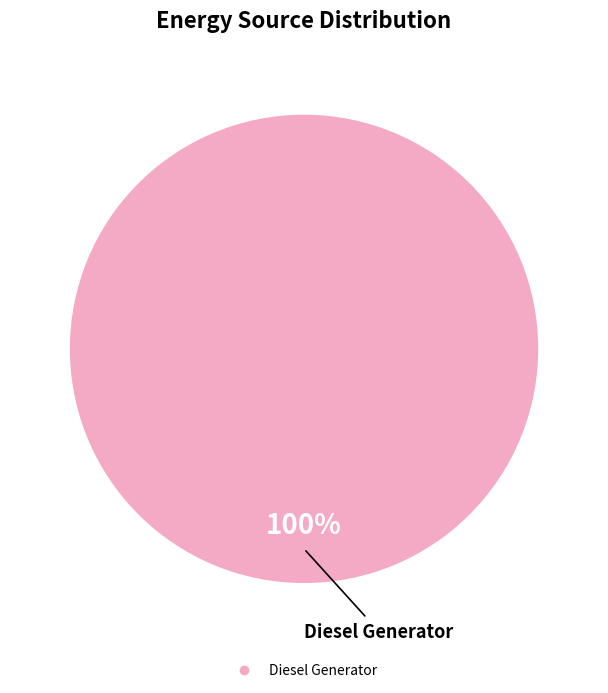

Is there any slice that represents more than half of the pie?

Yes